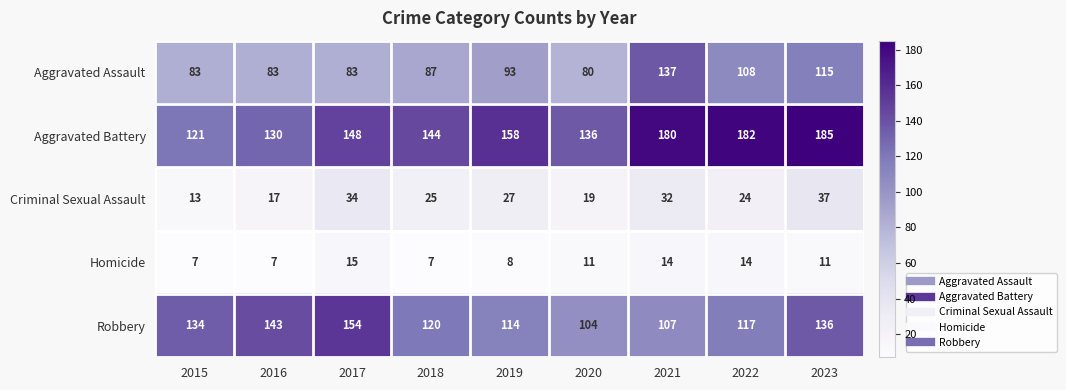

Rank the series at 2021 from lowest to highest value.

Homicide, Criminal Sexual Assault, Robbery, Aggravated Assault, Aggravated Battery